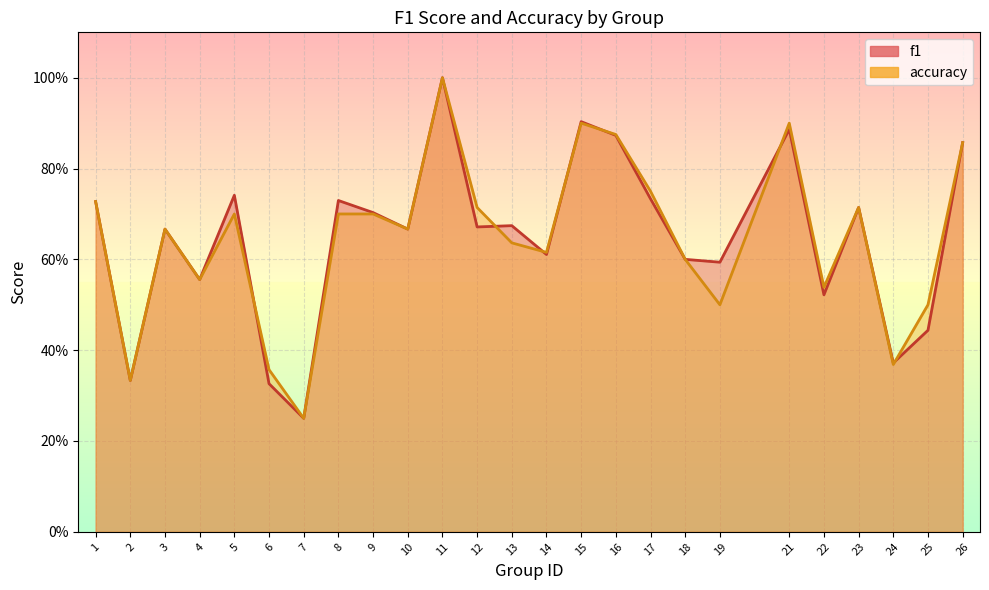

Which series has the widest spread of values?

f1